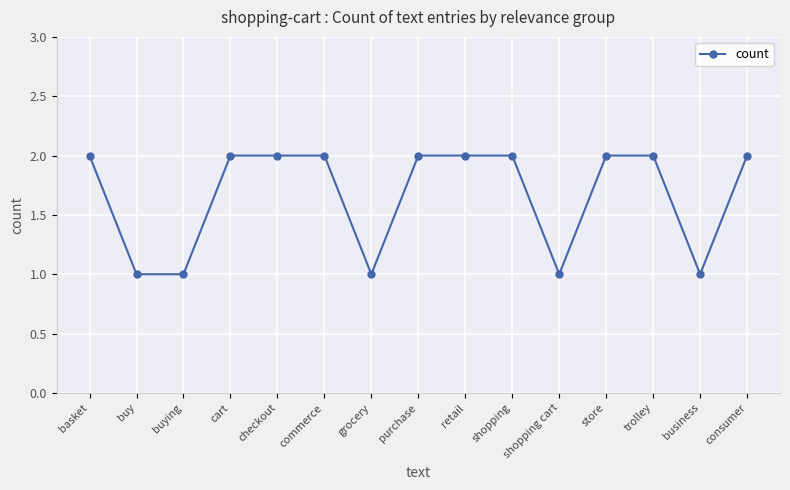

What is the ratio of the value at store to the value at shopping?

1.0